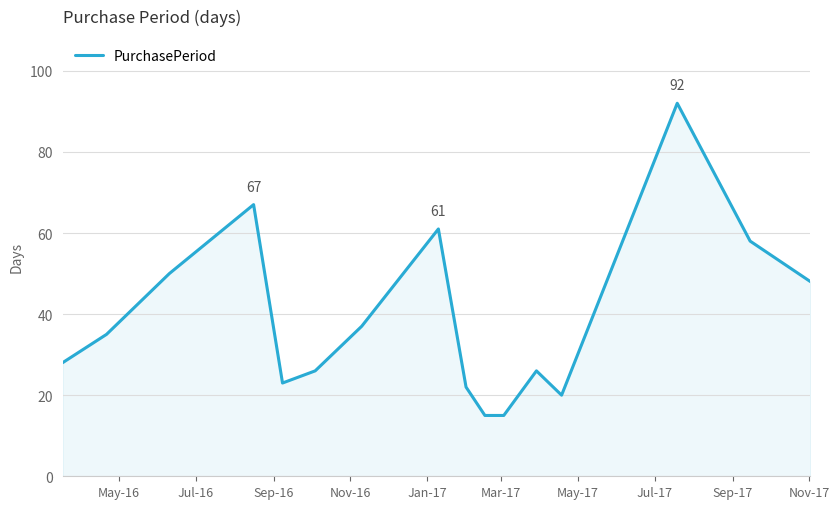

What is the difference between the maximum and minimum values?

77